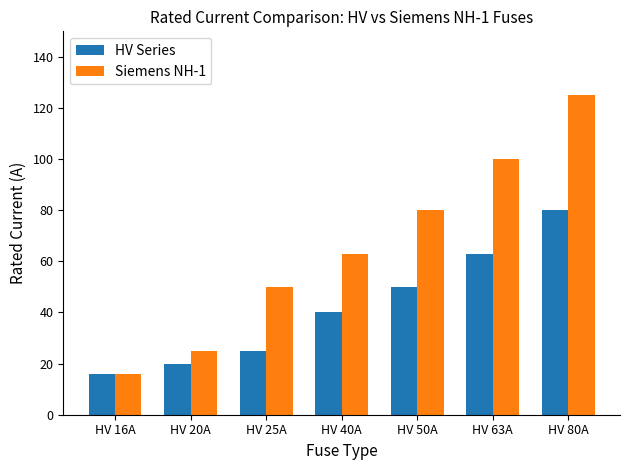

How many data points in Siemens NH-1 are less than 63?

3